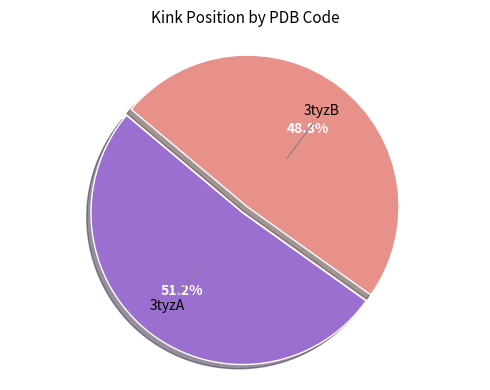

Does any single category account for the majority?

Yes